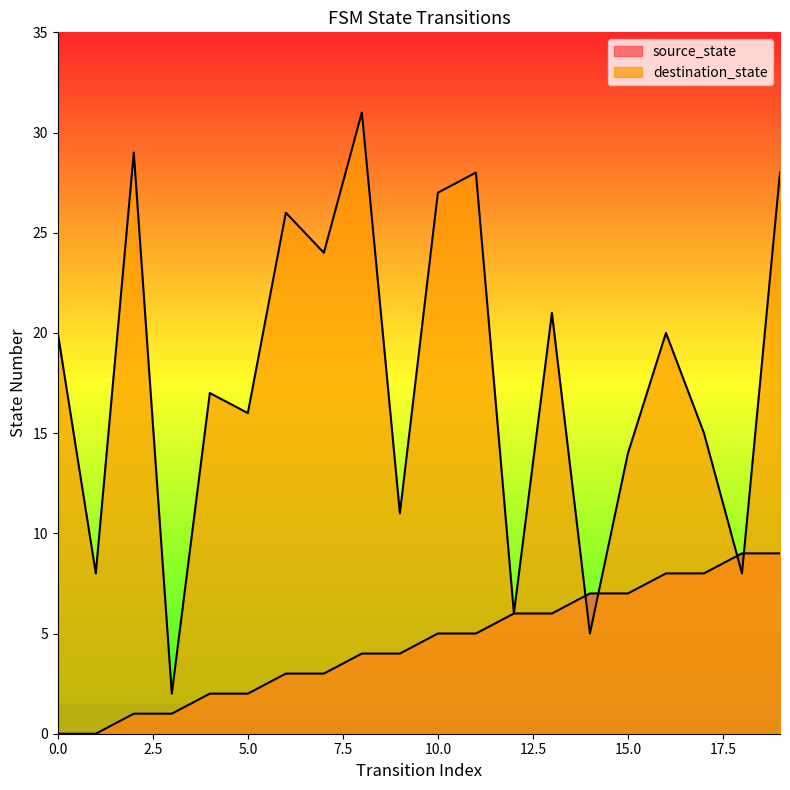

Which series has the largest range (max minus min)?

destination_state